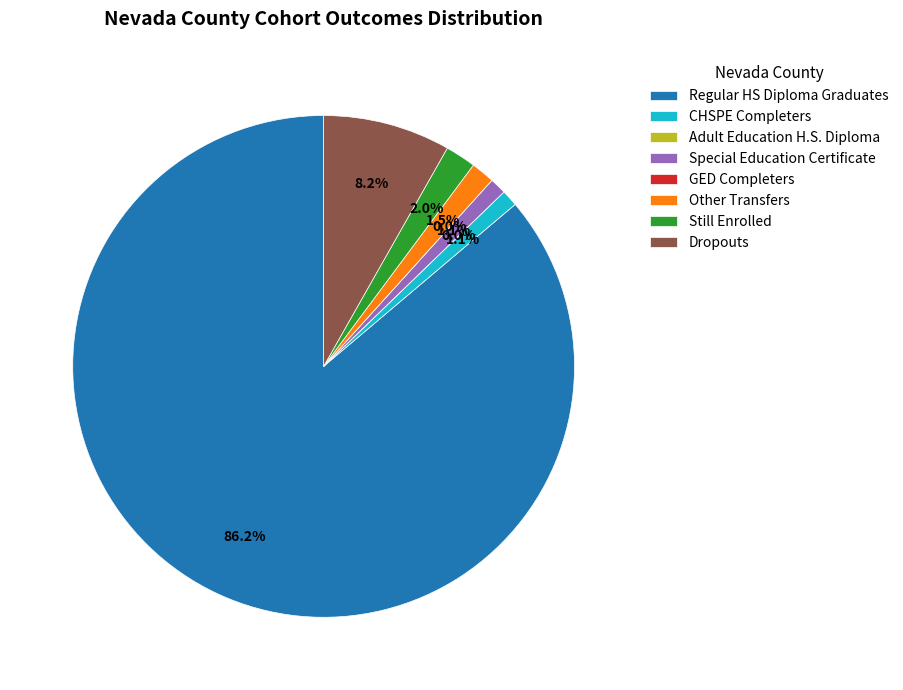

What is the total percentage of Still Enrolled and Regular HS Diploma Graduates?

88.1%